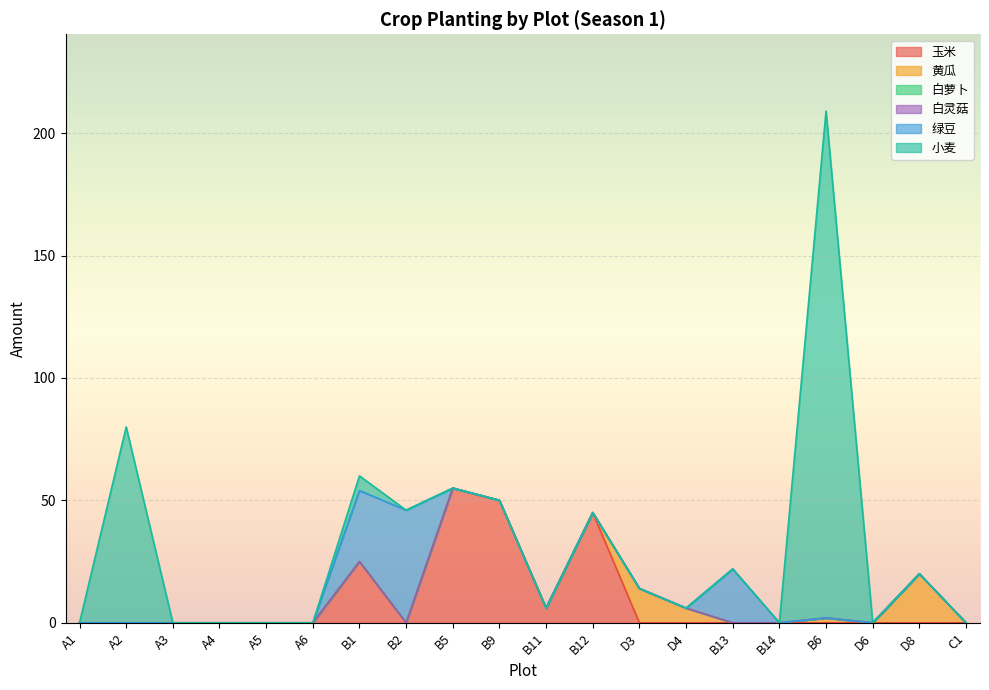

Rank the series at B1 from lowest to highest value.

黄瓜, 白萝卜, 白灵菇, 小麦, 玉米, 绿豆